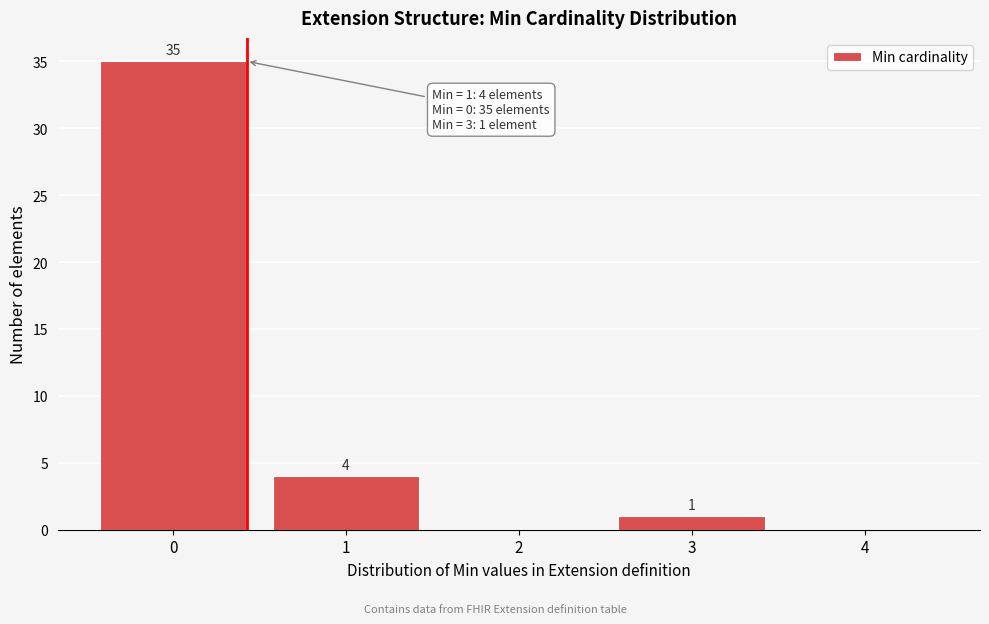

Reading right to left, what are all the values shown in this chart?

4=0	3=1	2=0	1=4	0=35